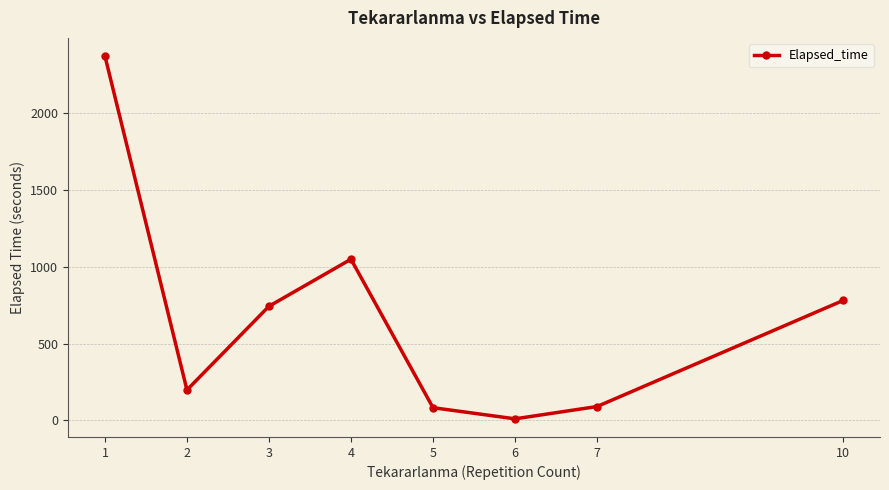

What is the ratio of the value at 7 to the value at 5?

1.1